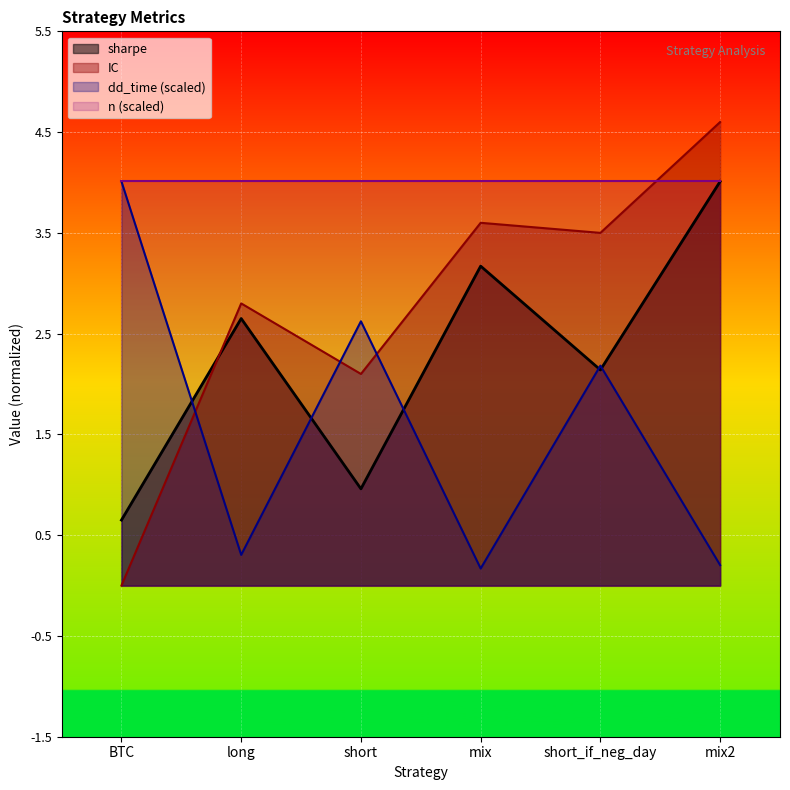

Which series changed the most between mix and mix2?

IC